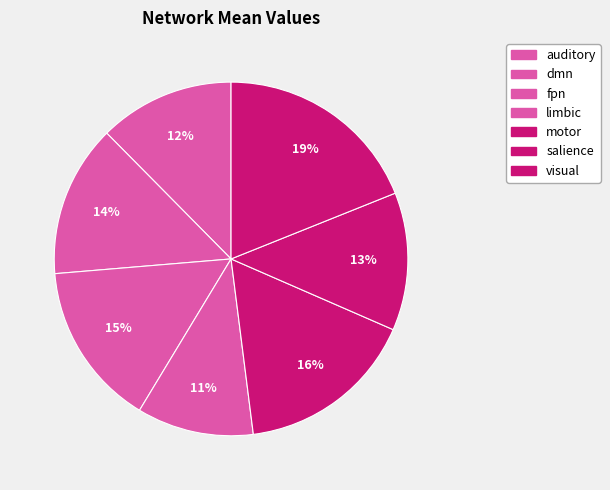

Count the number of slices in the pie.

7